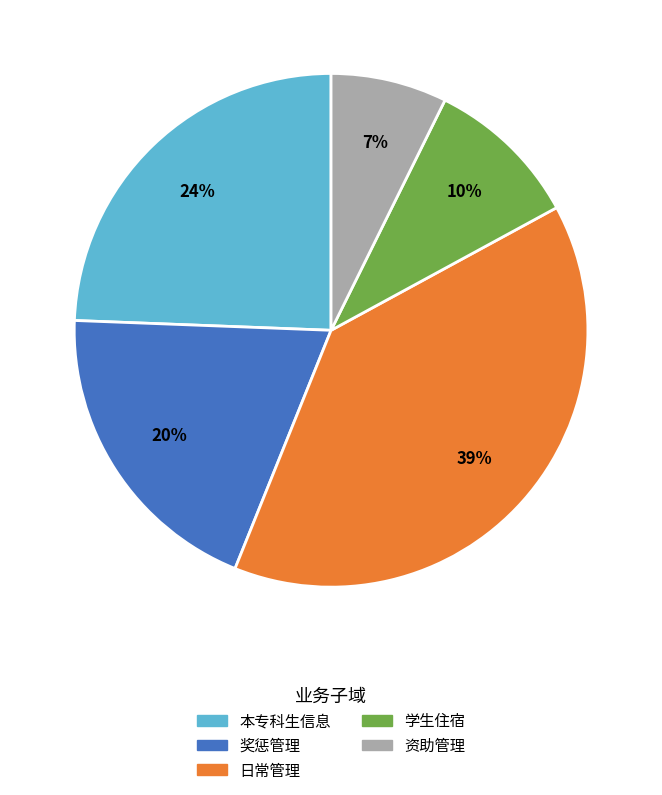

Does any single category account for the majority?

No